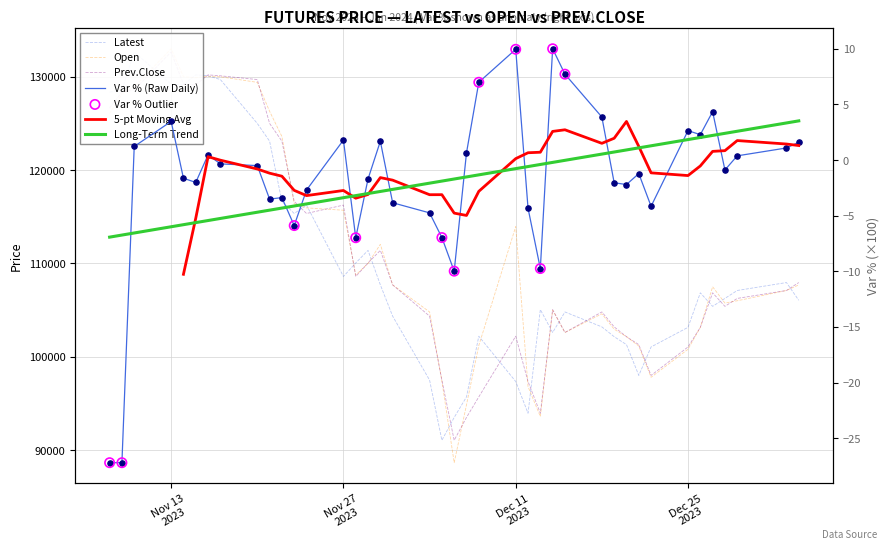

Which series has the largest total across all categories?

Open